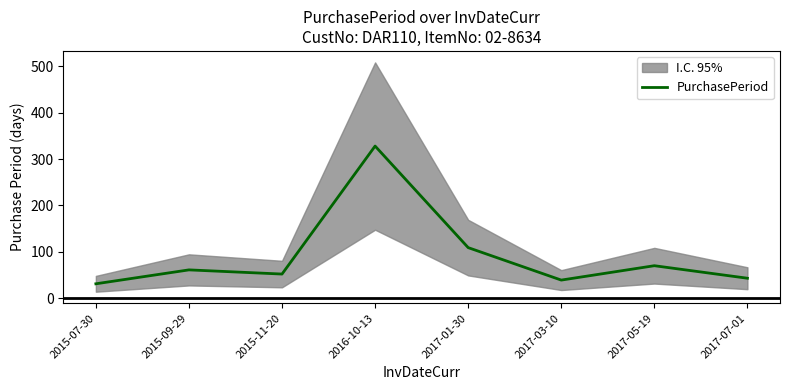

Which label corresponds to the smallest value in the chart?

2015-07-30